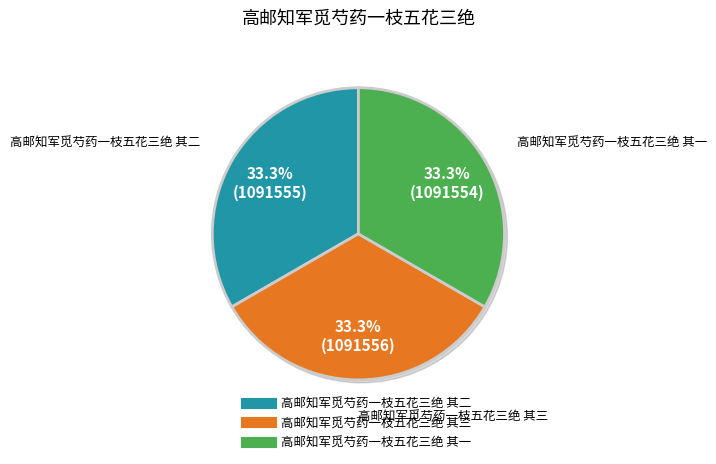

Which category has the biggest portion of the pie?

高邮知军觅芍药一枝五花三绝 其三